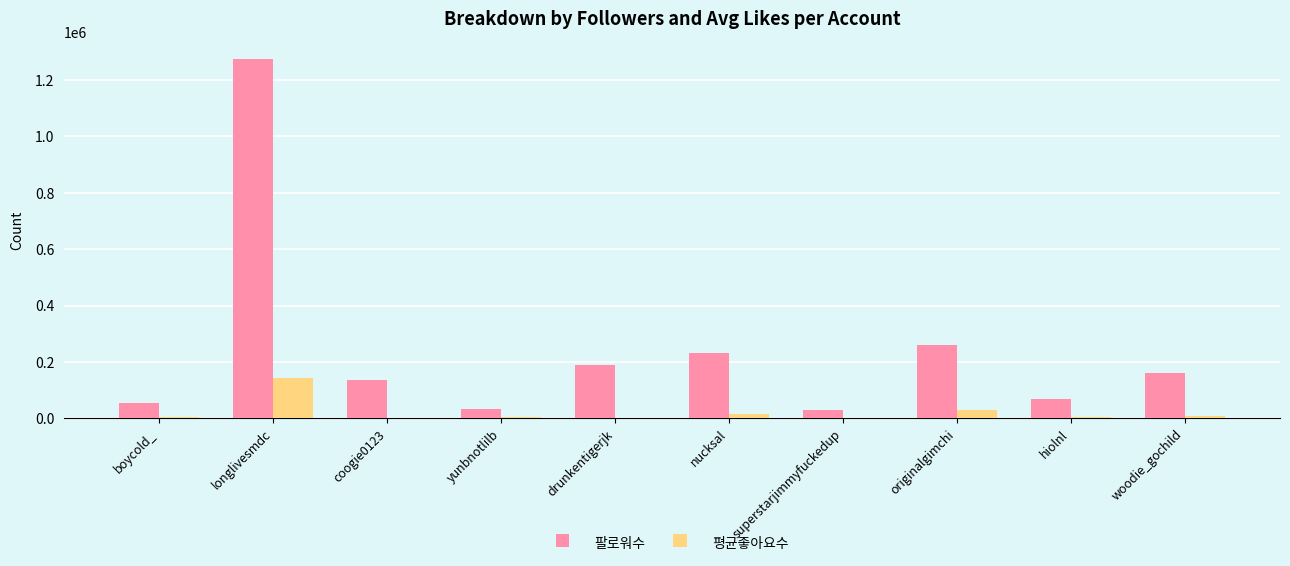

Which series has the widest spread of values?

팔로워수